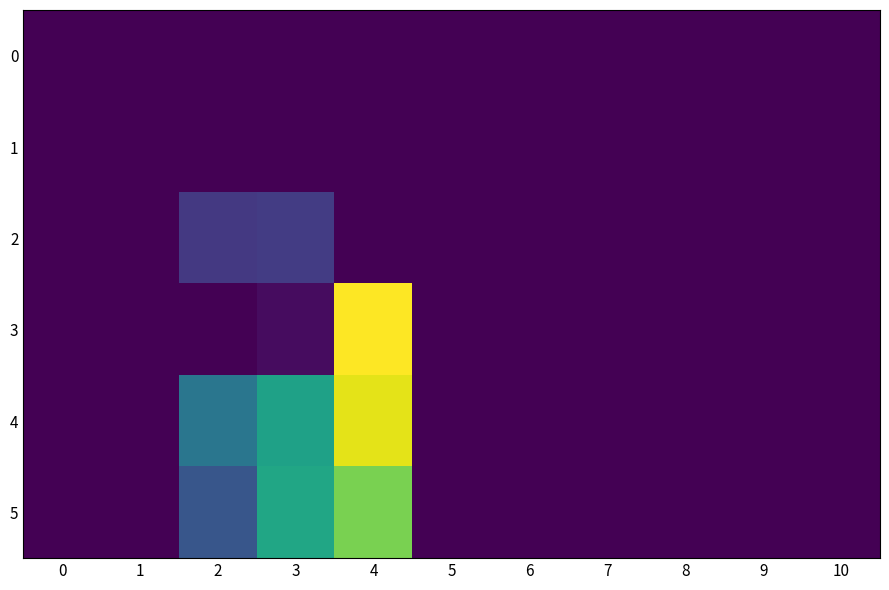

What is the maximum value shown in the chart?

145